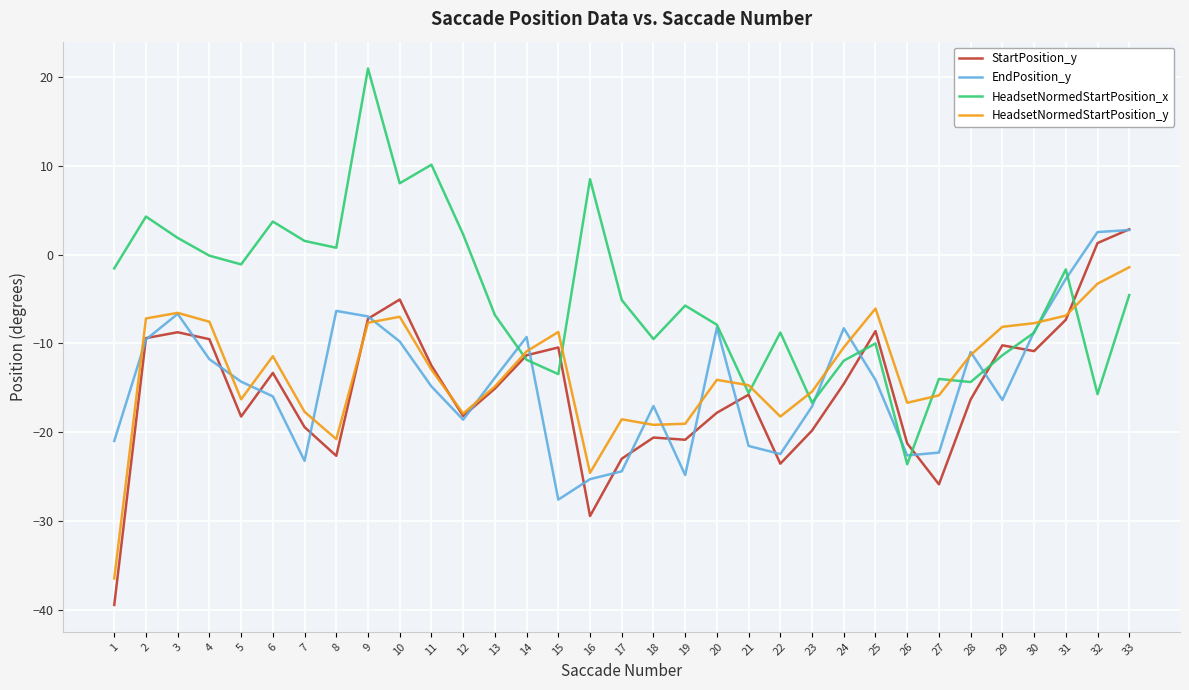

Is it true that EndPosition_y equals -8.7 at 30?

True